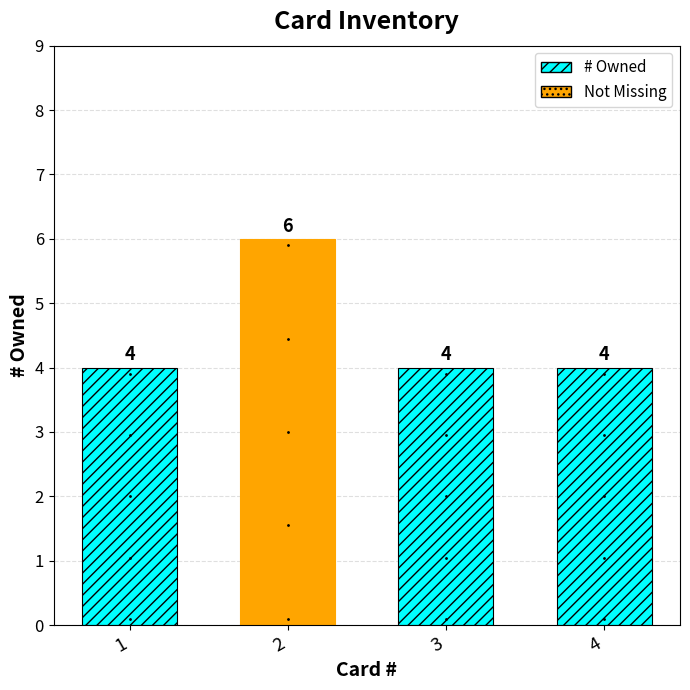

Reading right to left, transcribe all the data shown in this chart.

4	4	6	4